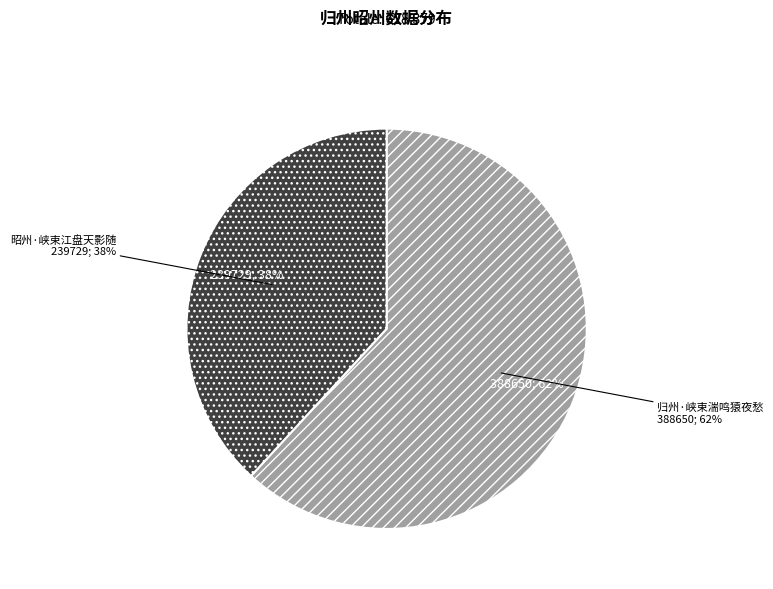

Do 昭州·峡束江盘天影随 and 归州·峡束湍鸣猿夜愁 together represent more than half of the pie?

Yes